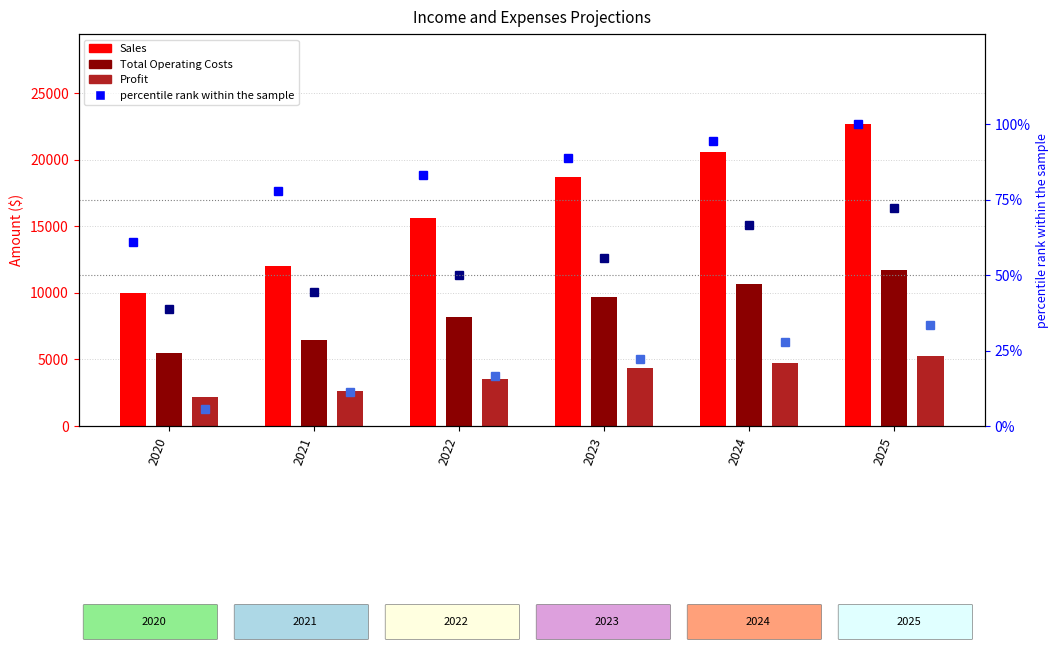

What is the average value of the percentile rank (Profit) series?

19.4